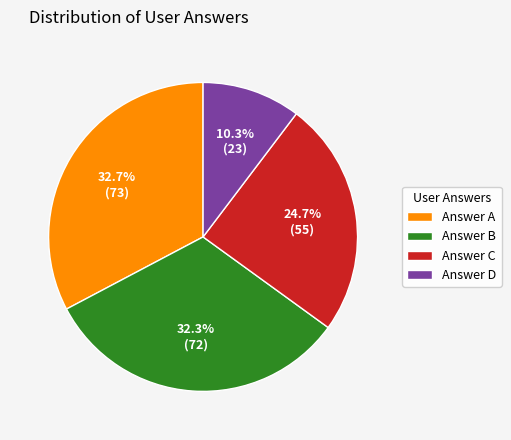

How many segments does this pie chart have?

4